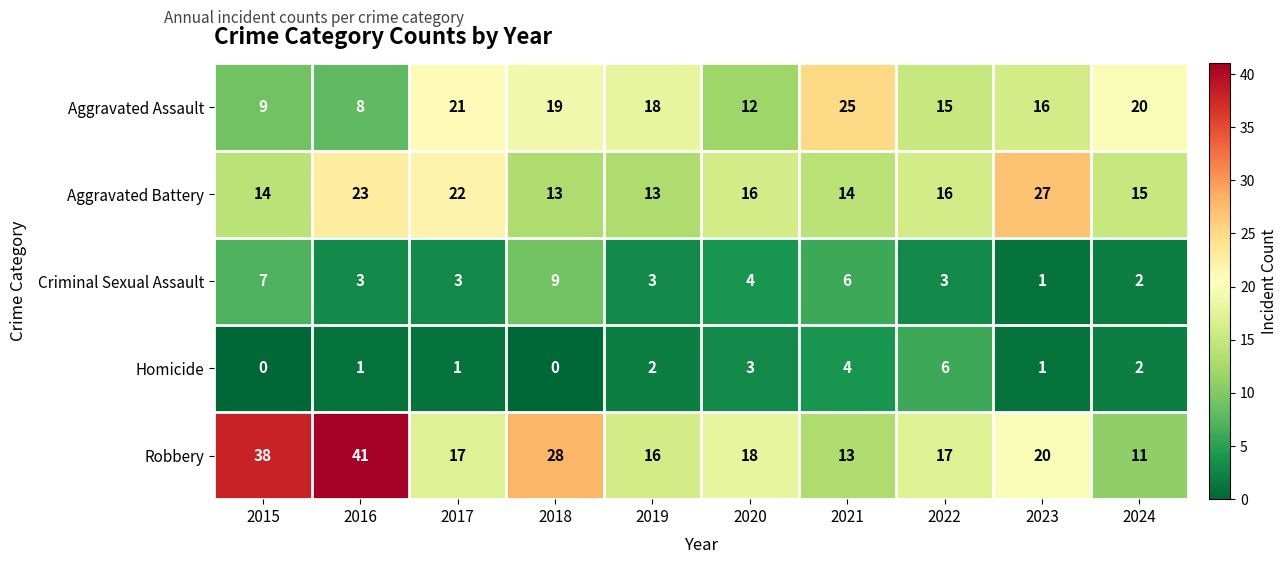

Between 2015 and 2022, which series saw the biggest shift?

Robbery